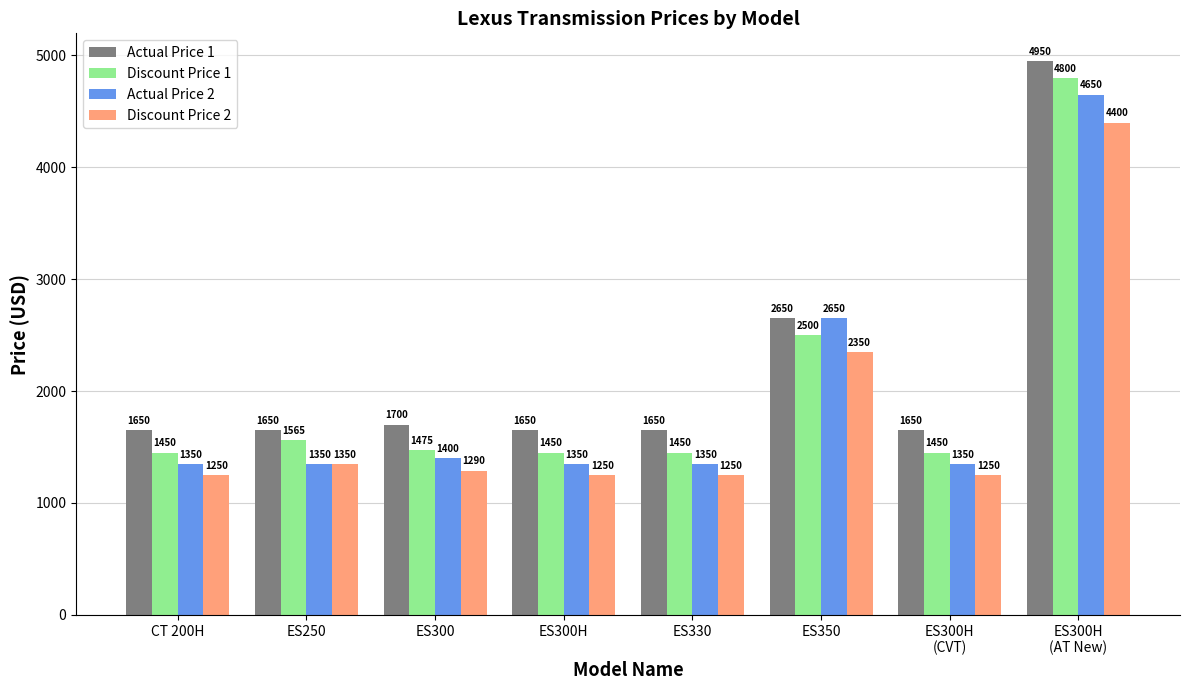

What is the difference between the second highest and minimum values in the Discount Price 1 series?

1050